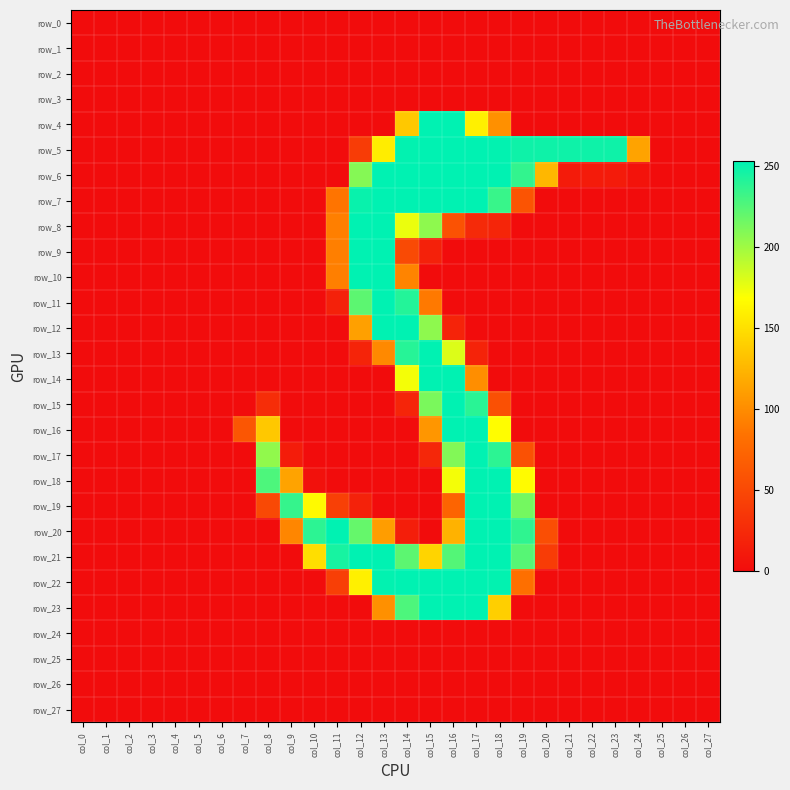

Which series has the largest total across all categories?

row_5